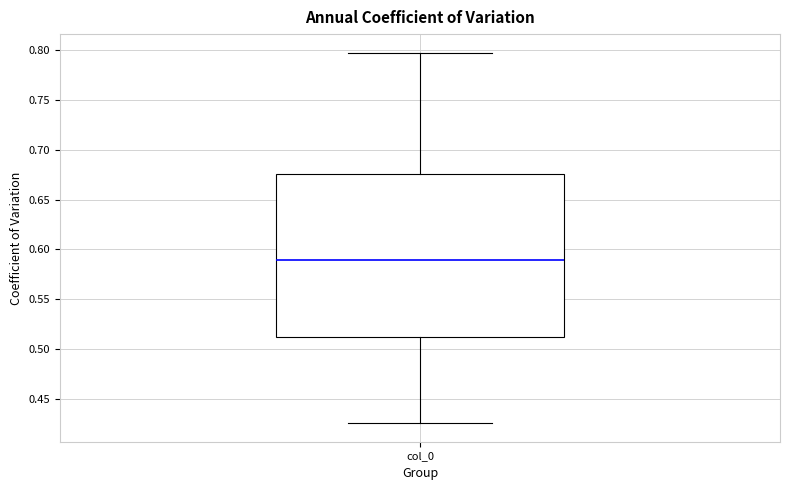

Where does the lower whisker of the box for col_0 end on the y-axis? The values are not printed on the chart, so give them approximately, as read against the axis.

0.425